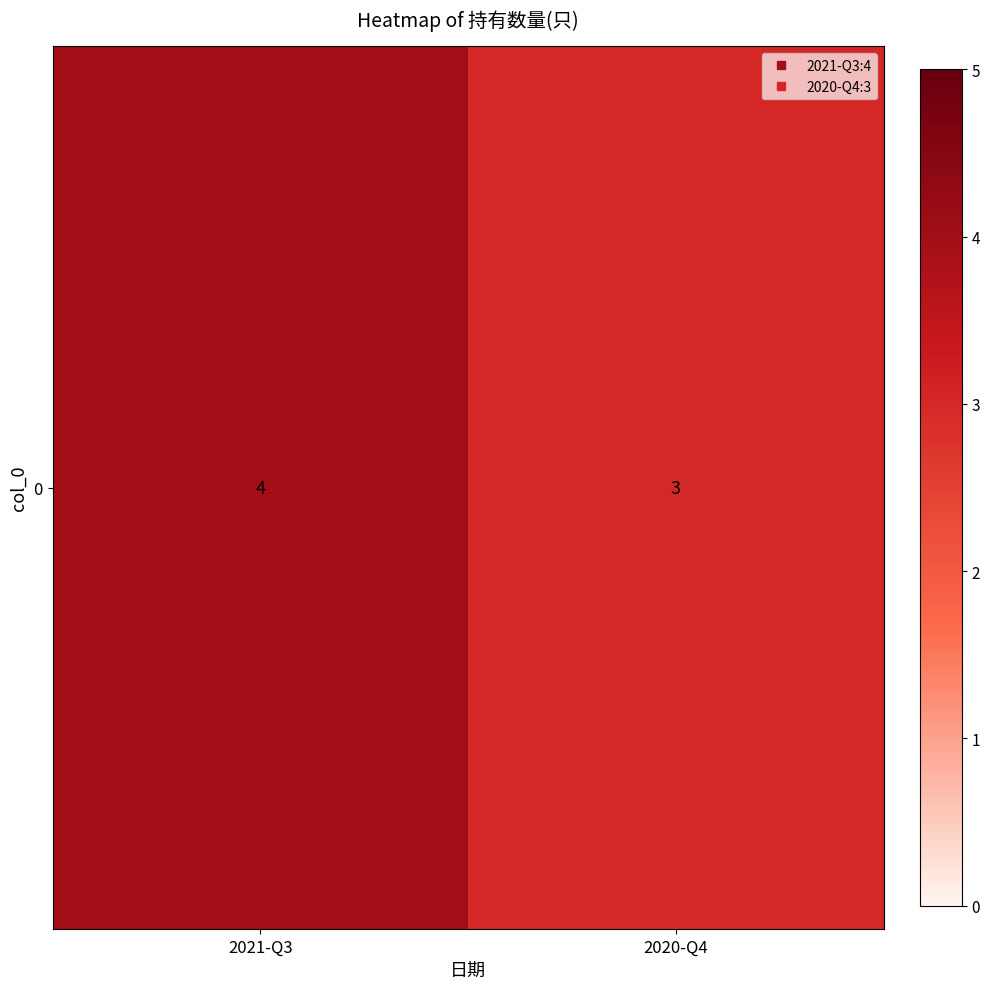

What is the smallest value displayed?

3